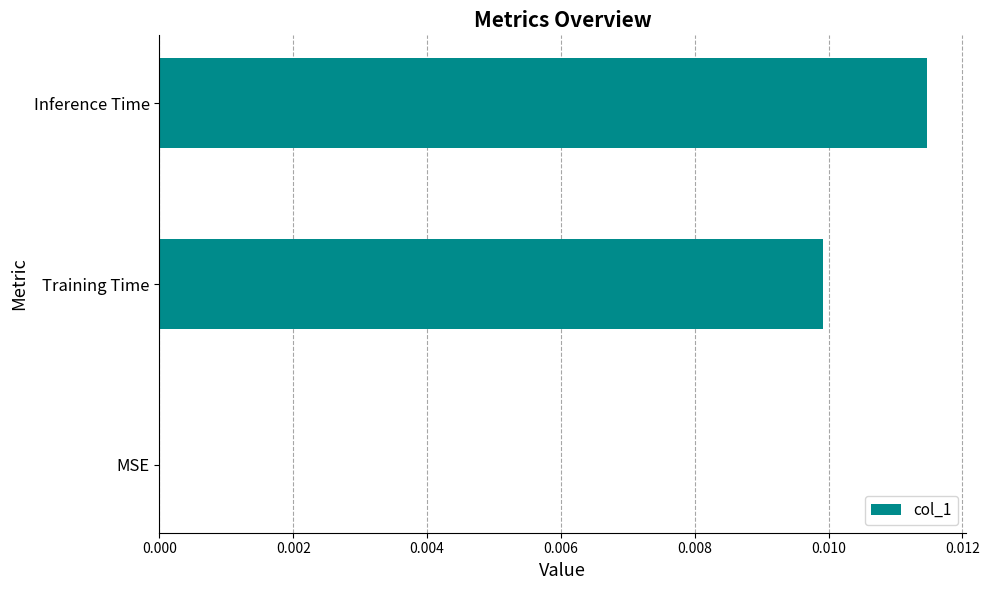

The value at Inference Time is 0.0. True or false?

True